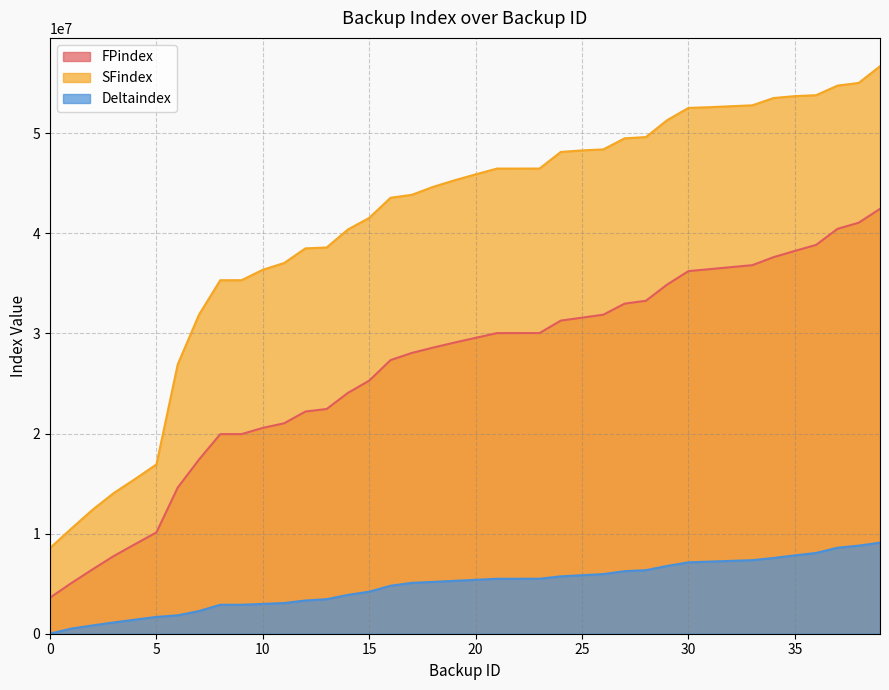

Read the SFindex value at 26, to the nearest 10.

48395200